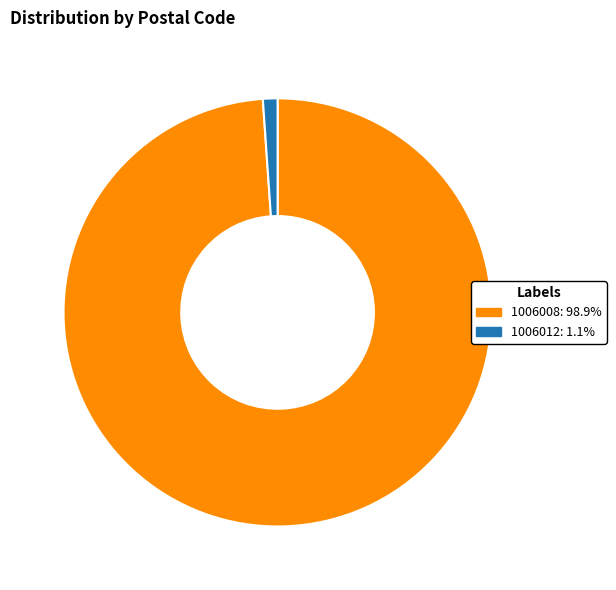

Combined, do 1006008: 98.9% and 1006012: 1.1% account for over 50%?

Yes